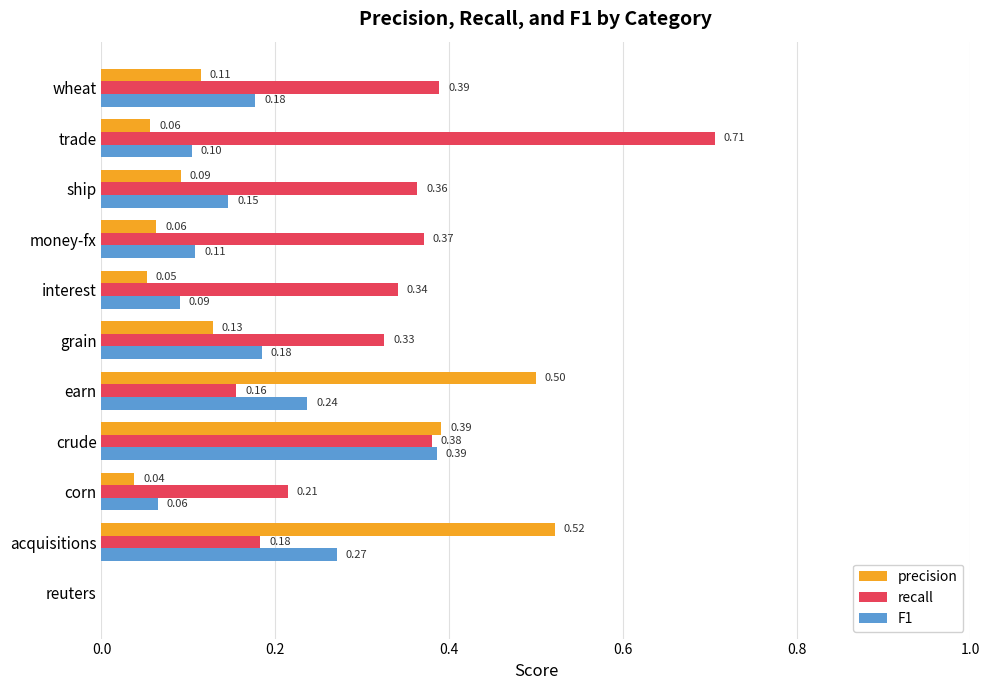

What is the sum of all F1 values?

1.8